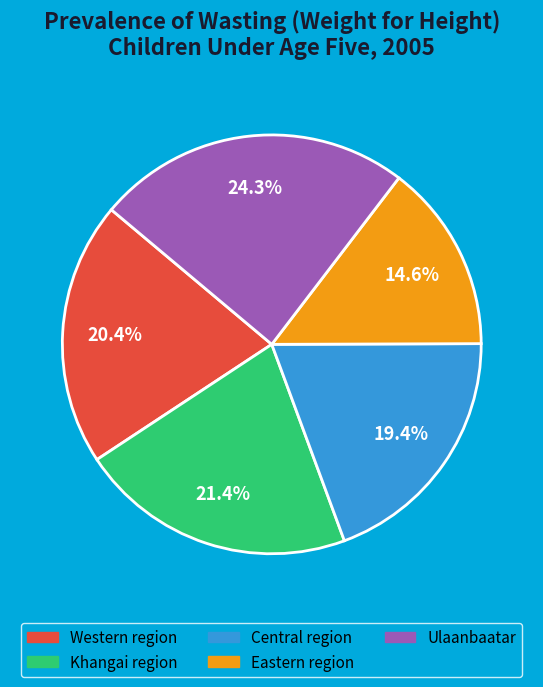

What is the ratio of the value at Khangai region to the value at Eastern region?

1.5